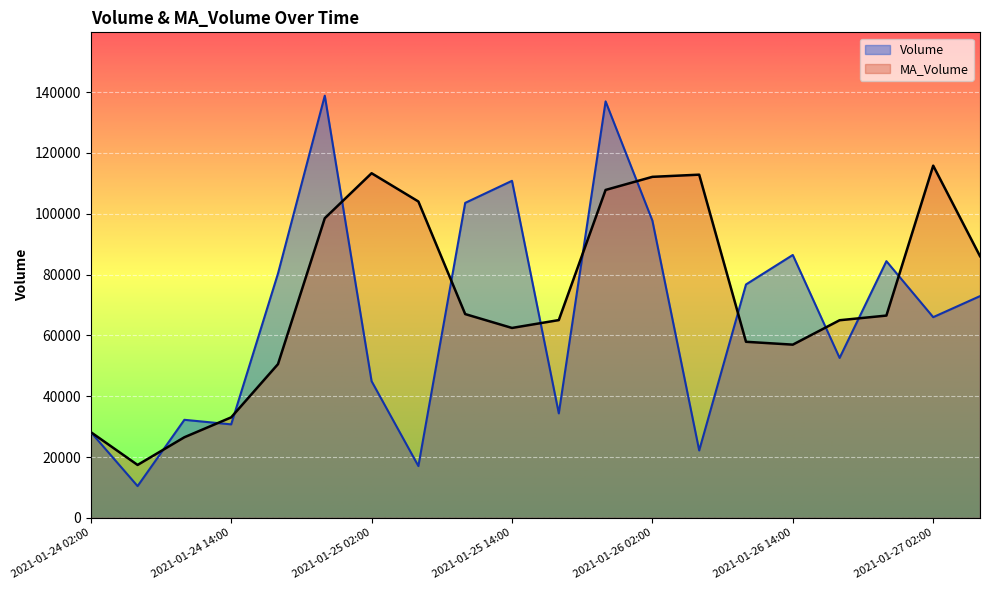

What is the approximate value of MA_Volume at 2021-01-25 06:00?

104016.5